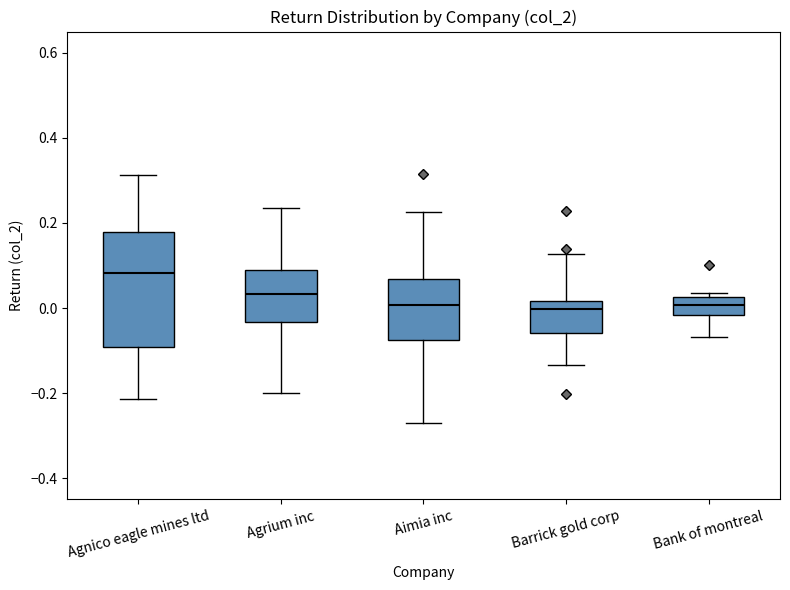

Reading left to right, read every box against the y-axis: the position of its median line, the range the box covers, and the ends of its whiskers. The values are not printed on the chart, so give them approximately, as read against the axis.

Agnico eagle mines ltd: median 0.08, box -0.10 to 0.18, whiskers -0.22 to 0.32
Agrium inc: median 0.04, box -0.04 to 0.08, whiskers -0.20 to 0.24
Aimia inc: median 0.00, box -0.08 to 0.06, whiskers -0.28 to 0.22
Barrick gold corp: median 0.00, box -0.06 to 0.02, whiskers -0.14 to 0.12
Bank of montreal: median 0.00, box -0.02 to 0.02, whiskers -0.06 to 0.04